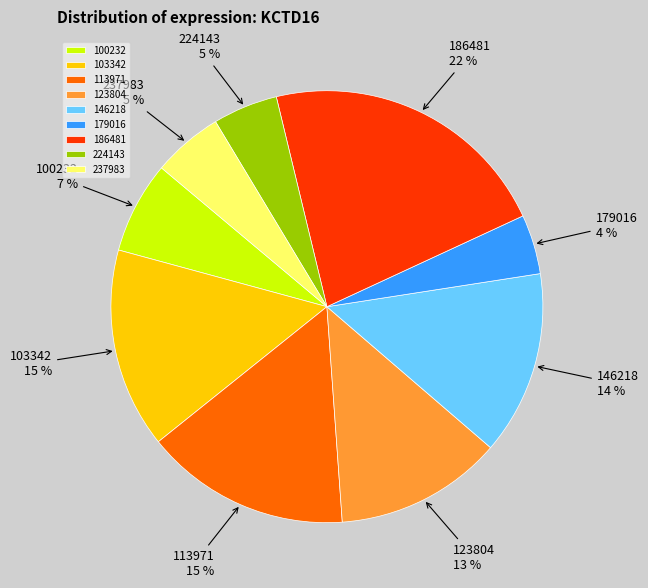

Is there a majority slice in this chart?

No